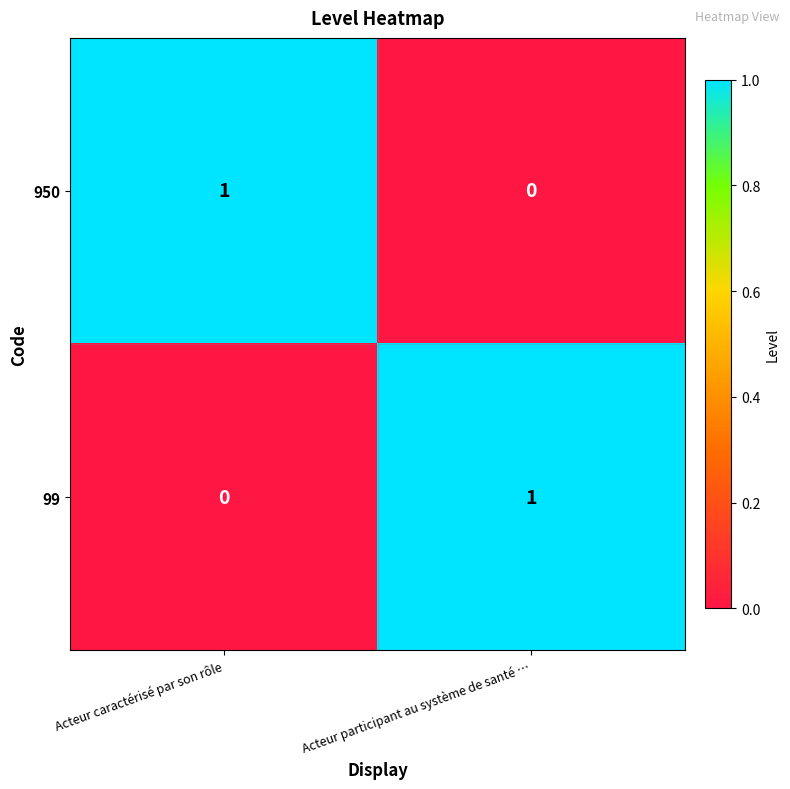

Reading left to right, what are all the values shown in this chart?

950: 1	0
99: 0	1